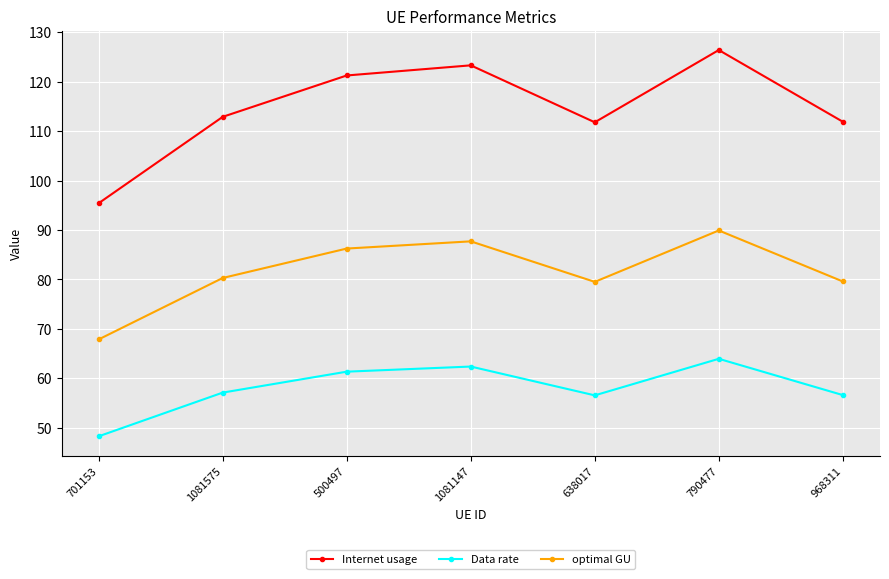

True or false: Data rate and Internet usage intersect in this chart.

False